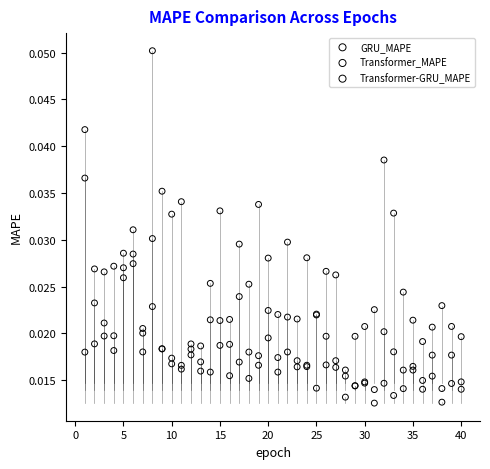

What is the X range (max minus min) for the scatter plot?

39.0